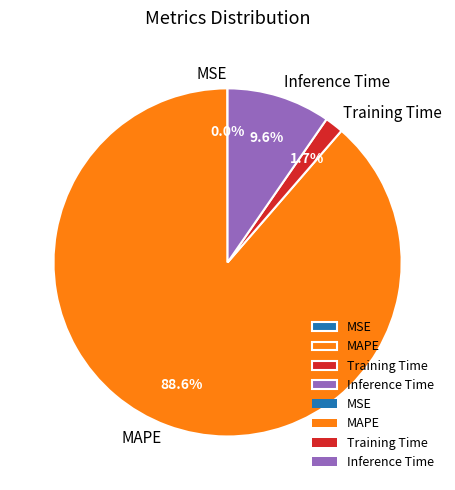

What is the largest slice in the pie chart?

MAPE